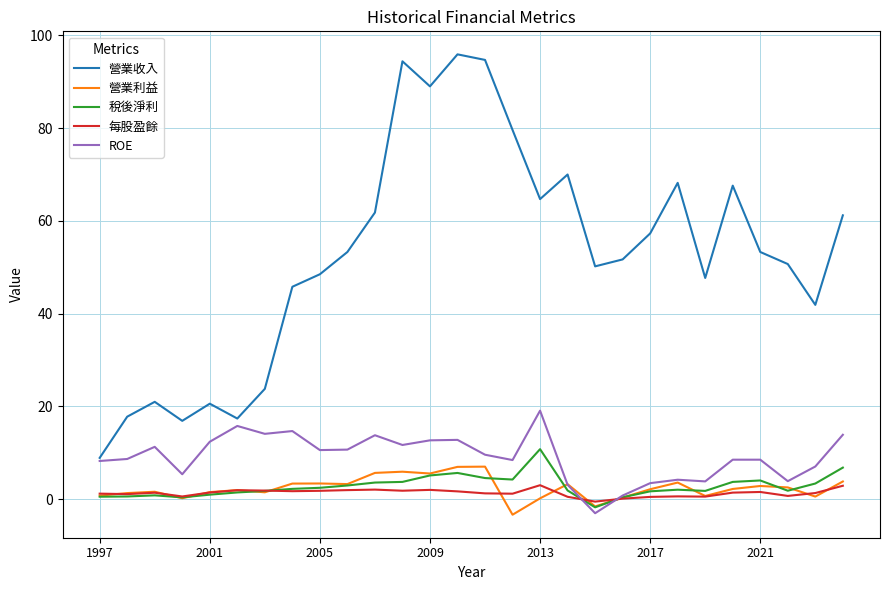

Which series has the largest total across all categories?

營業收入